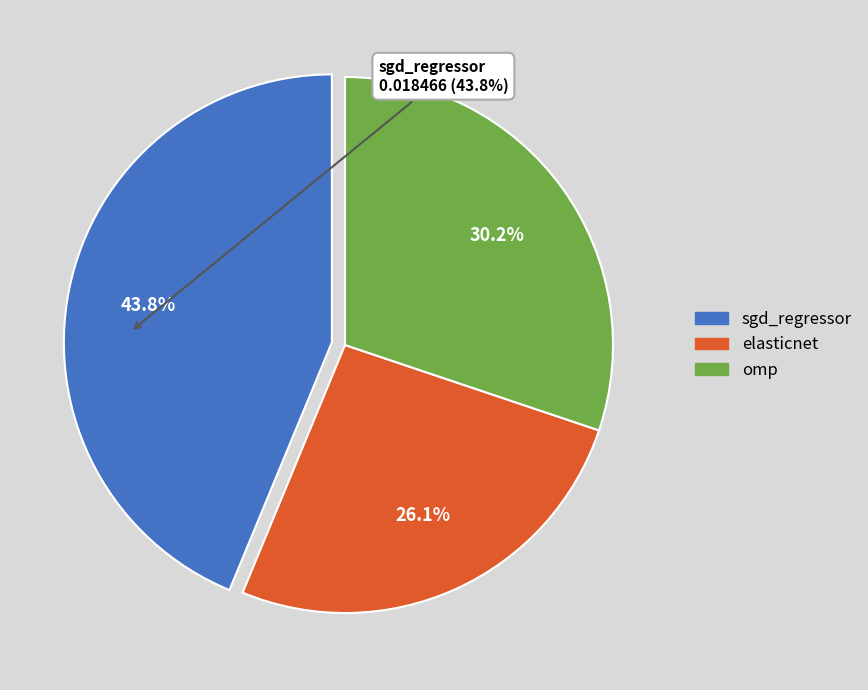

To the nearest percent, what percentage of the pie is elasticnet?

26%